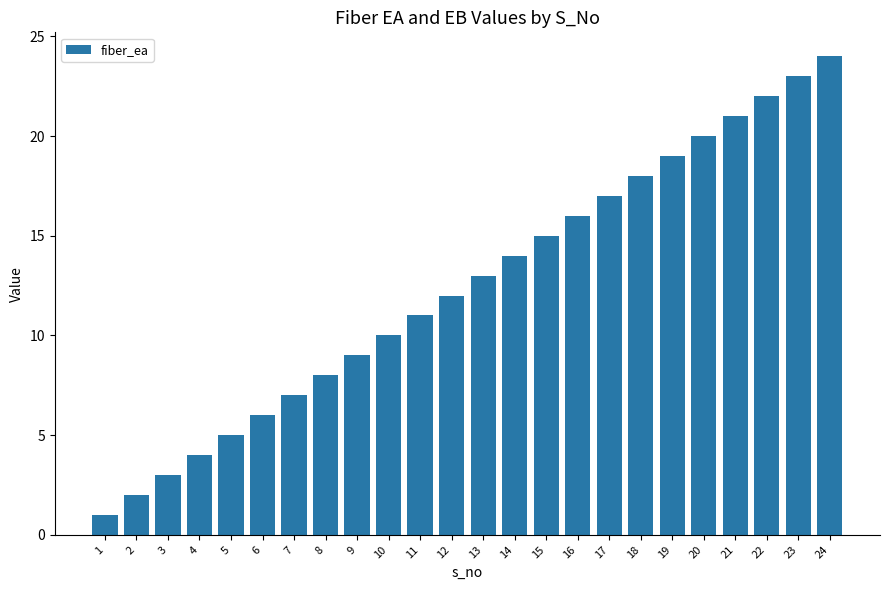

List the labels in order of value, smallest first.

1, 2, 3, 4, 5, 6, 7, 8, 9, 10, 11, 12, 13, 14, 15, 16, 17, 18, 19, 20, 21, 22, 23, 24